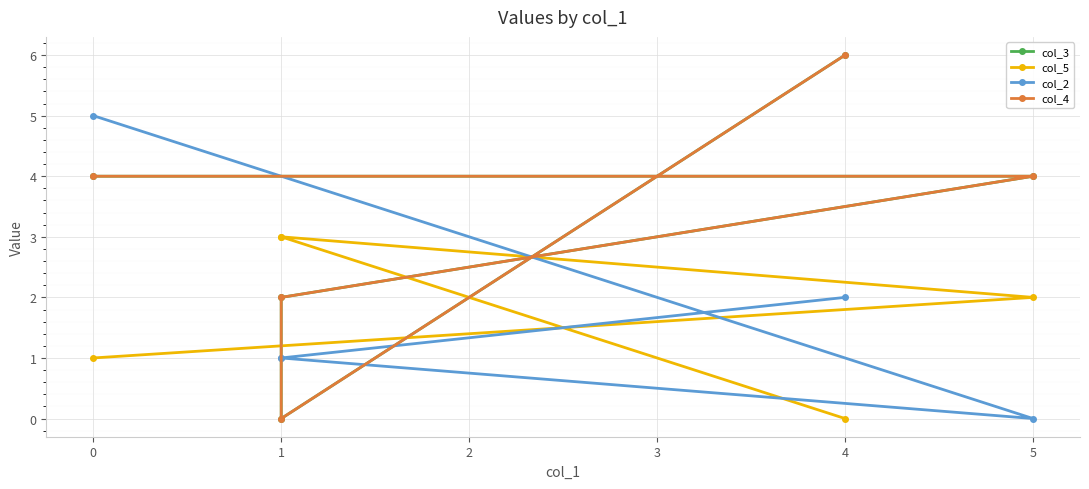

In col_3, how many points are lower than both neighbors (excluding endpoints)?

1